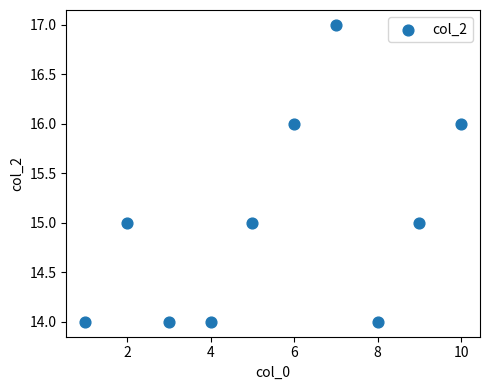

What is the range of X values (max minus min)?

9